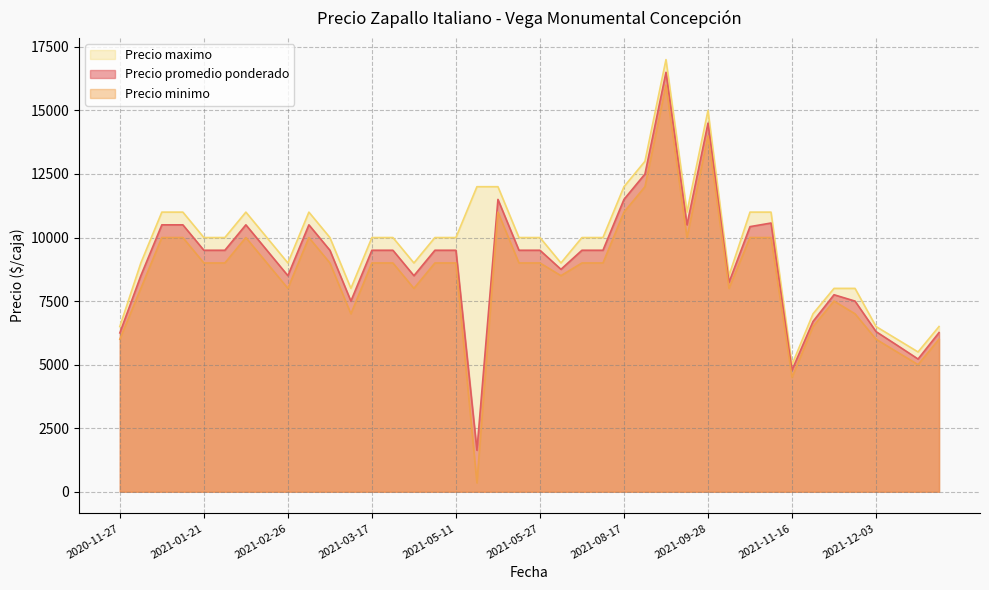

True or false: Precio maximo has more than 1 points higher than both neighbors.

True